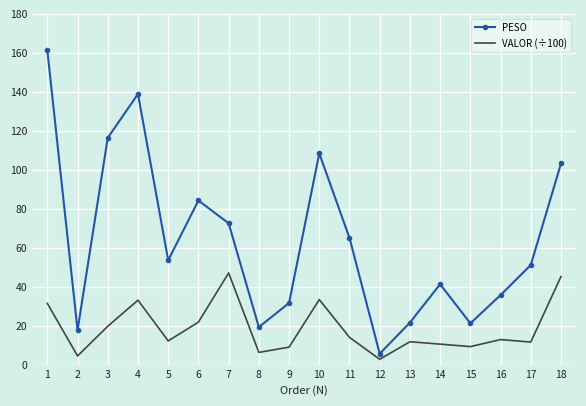

What is the minimum value shown in the chart?

2.8